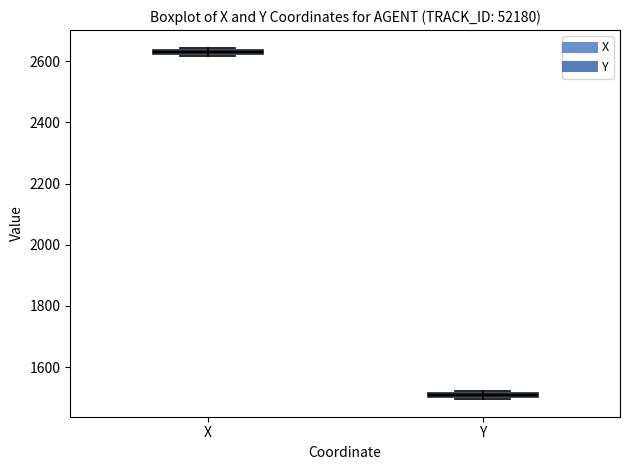

Where is the lower edge of the box for X on the y-axis? The values are not printed on the chart, so give them approximately, as read against the axis.

2620